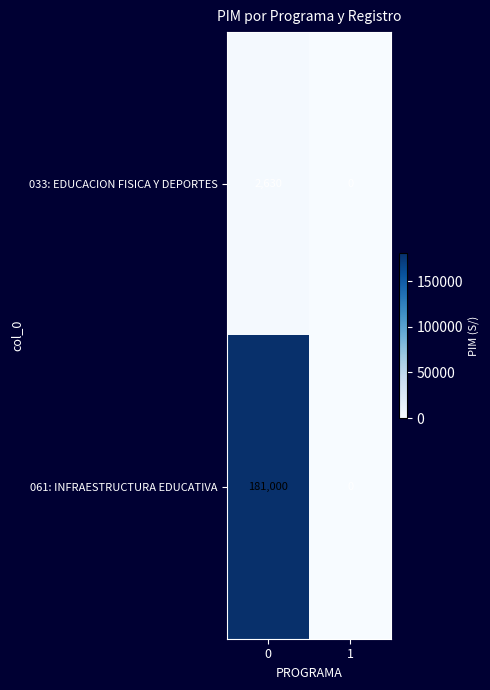

What is the sum of all 061: INFRAESTRUCTURA EDUCATIVA values?

181000